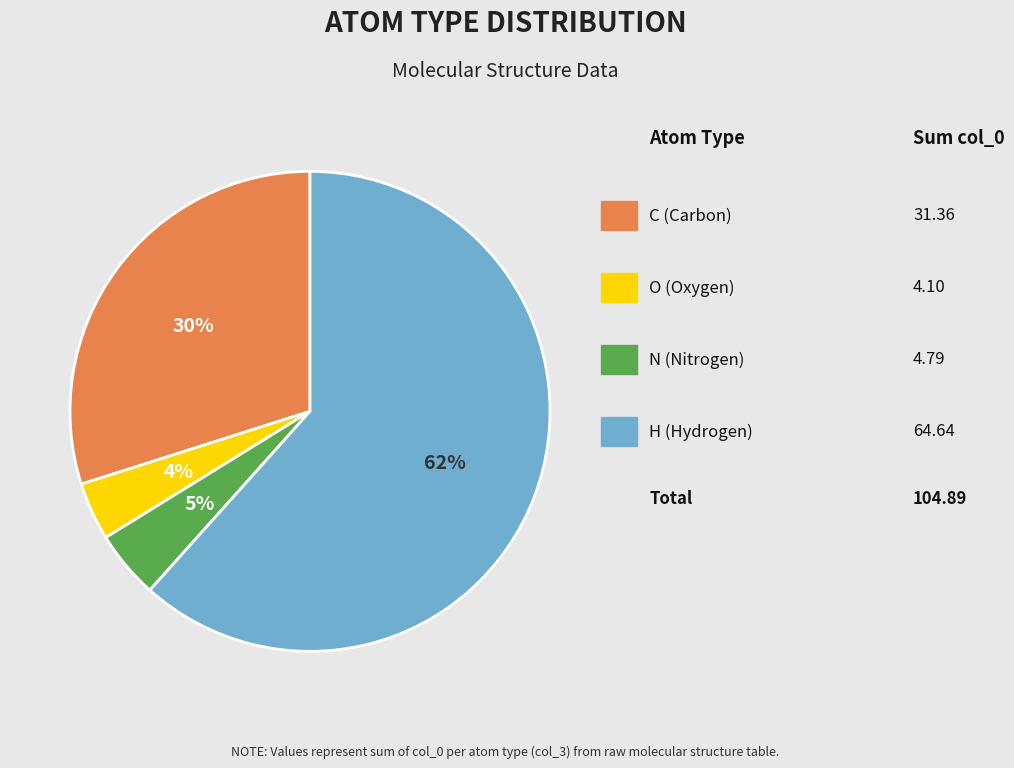

Is there any slice that represents more than half of the pie?

Yes